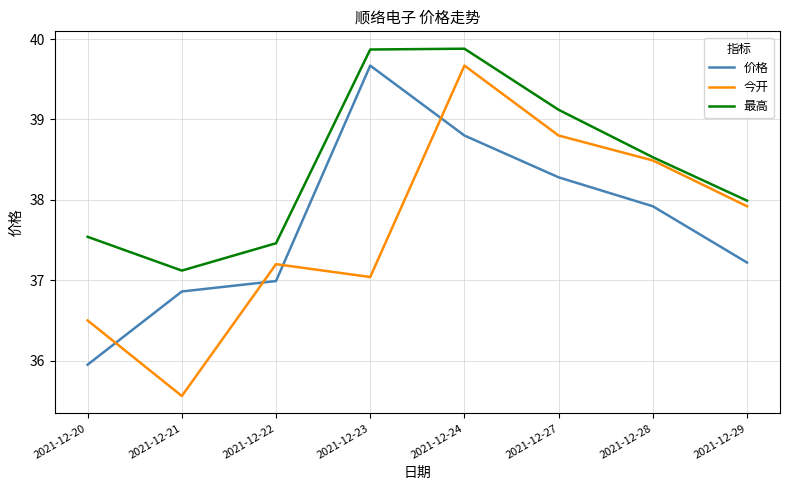

The value of 最高 at 2021-12-23 is 39.9. True or false?

True